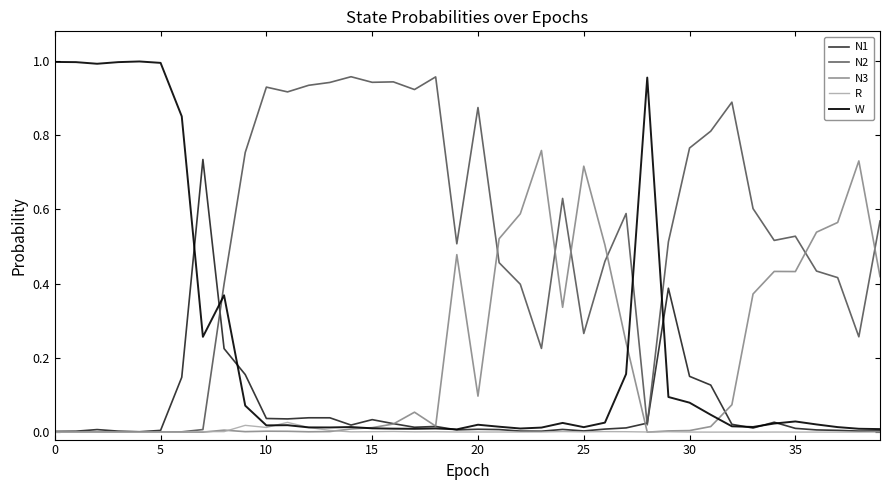

Which series has the largest total across all categories?

N2